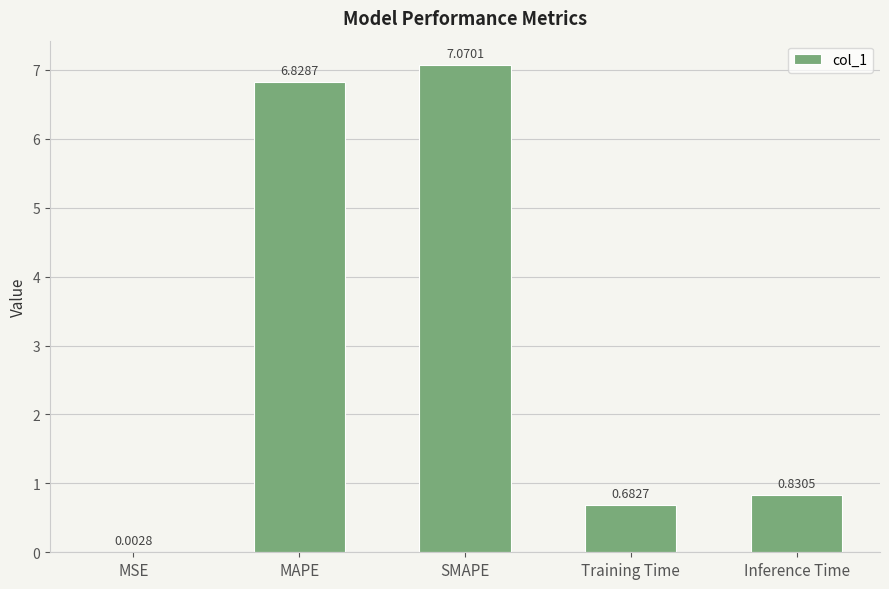

Where is the data nearest to the value 3?

Inference Time